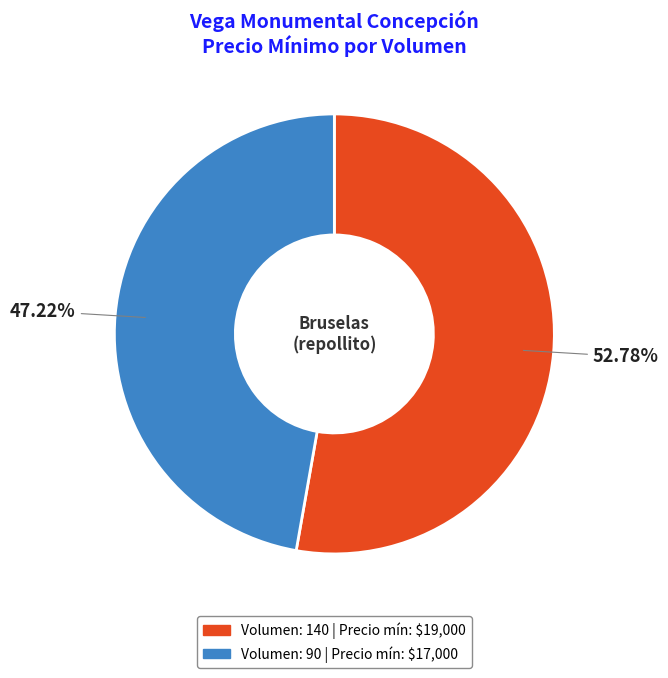

Is there any slice that represents more than half of the pie?

Yes